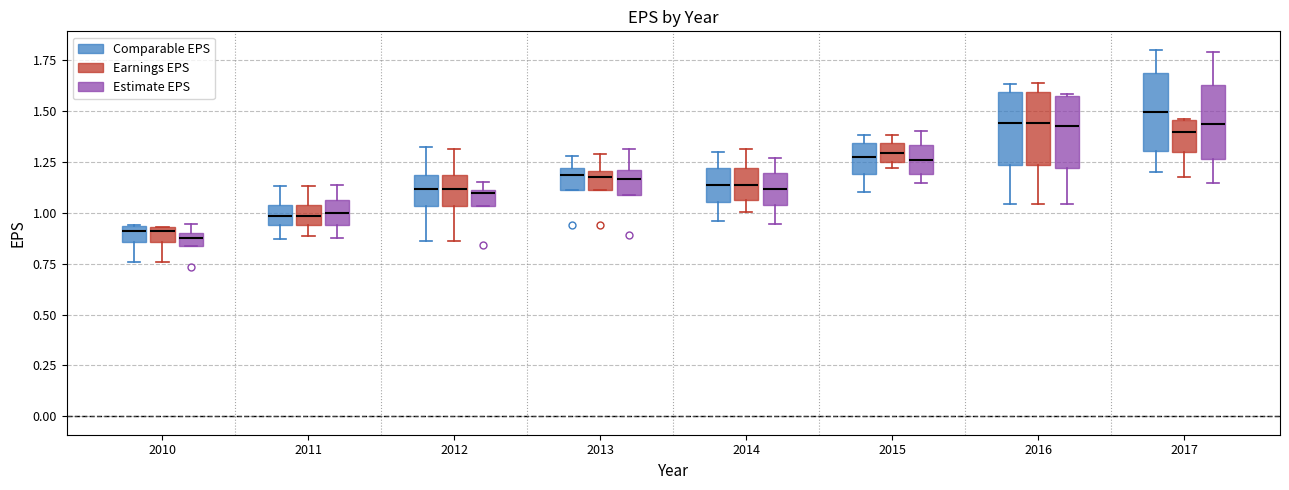

Where does the median line of the box for 2015 (Comparable EPS) sit on the y-axis? The values are not printed on the chart, so give them approximately, as read against the axis.

1.30